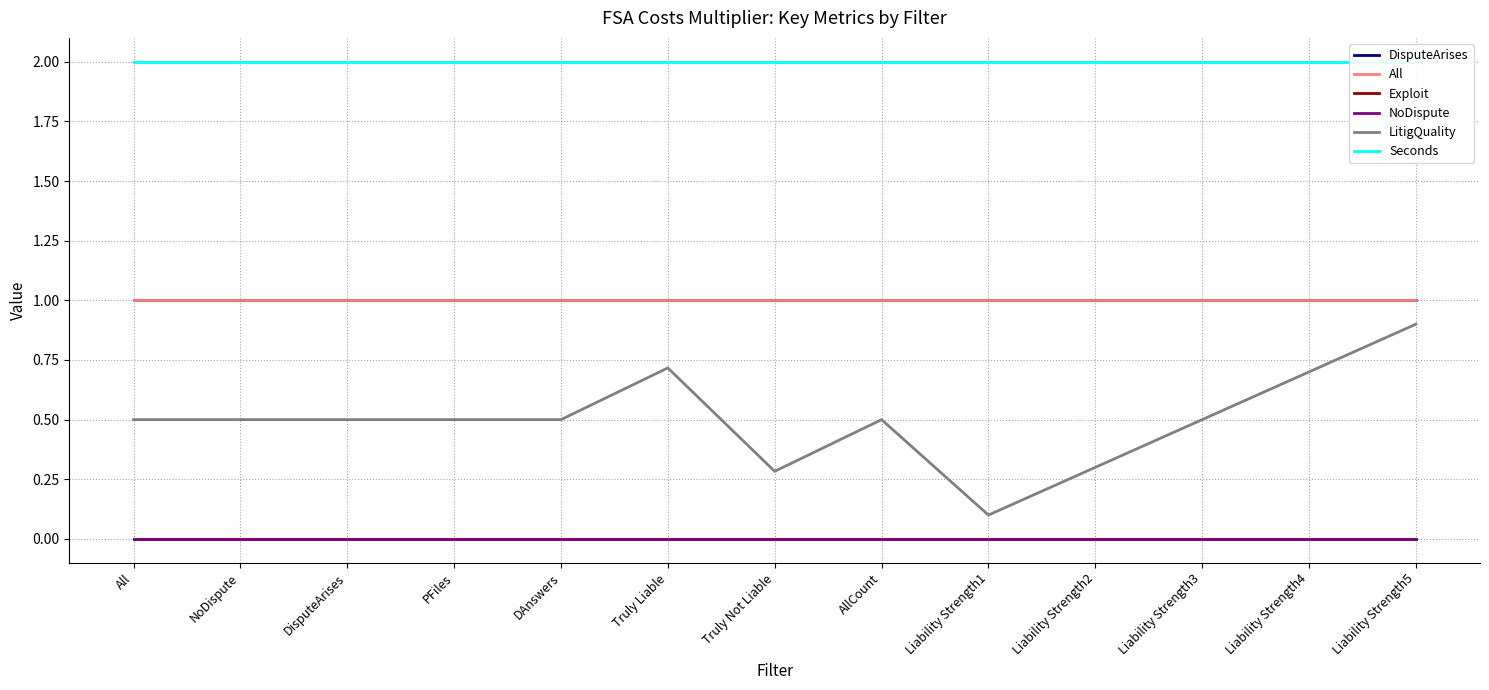

At which label is Seconds closest to 2?

All